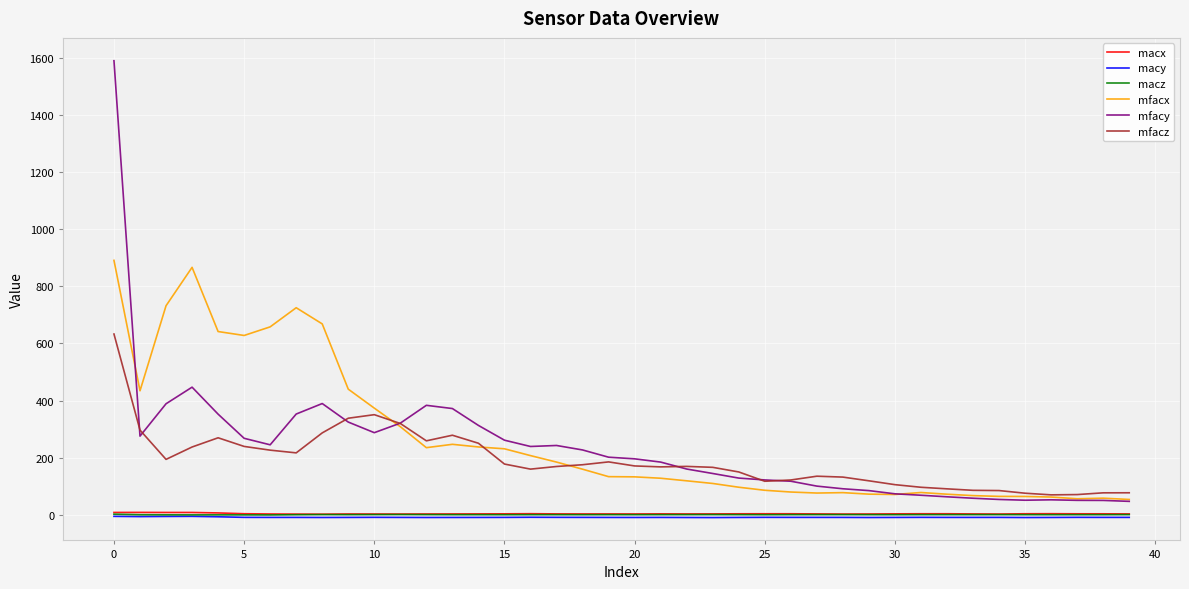

What is the highest value of the mfacx series?

890.7